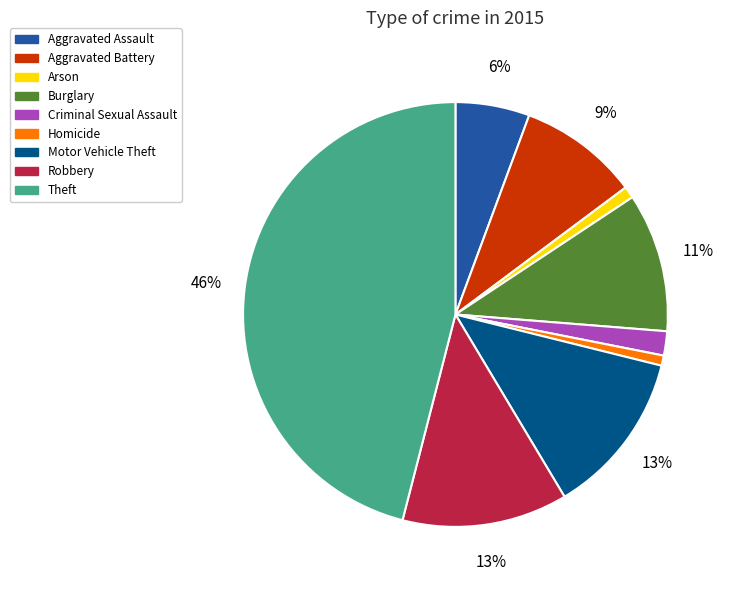

How many segments does this pie chart have?

9